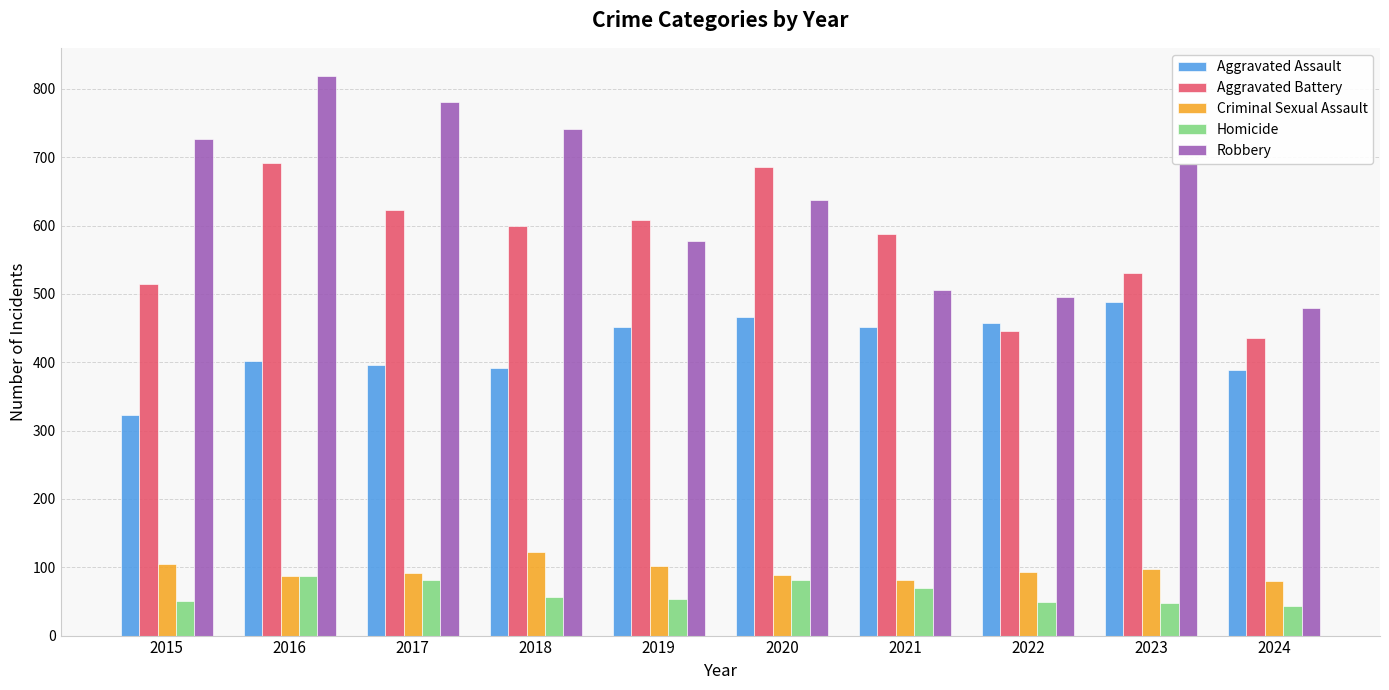

What is the difference between the maximum and minimum values in the Homicide series?

44